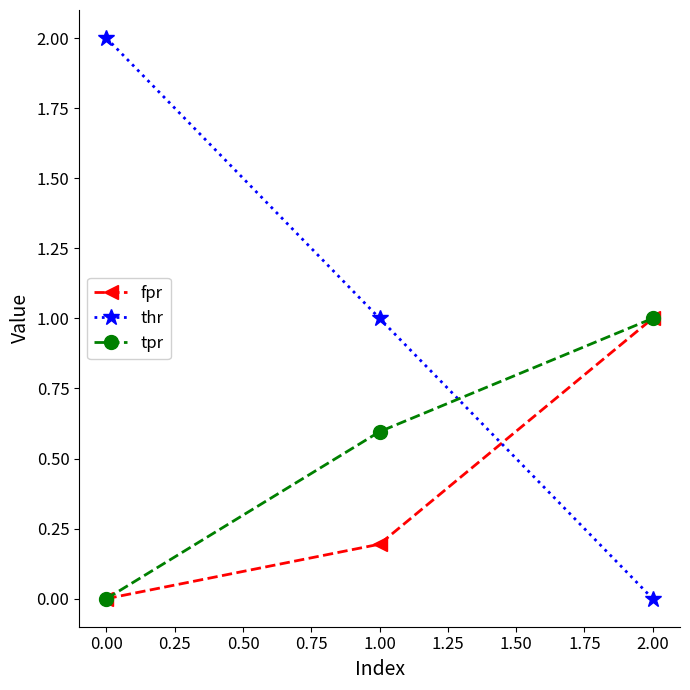

What is the label of the 2nd point from the right?

1.00